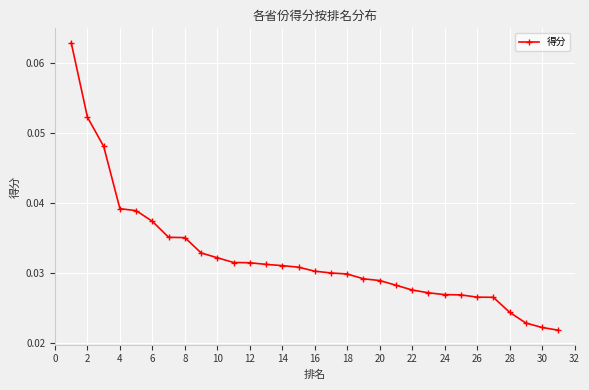

Does the chart display data point markers on the line(s)?

Yes